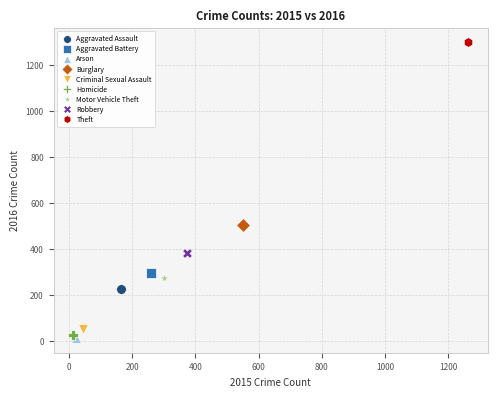

What are all the series names shown in the legend?

Aggravated Assault, Aggravated Battery, Arson, Burglary, Criminal Sexual Assault, Homicide, Motor Vehicle Theft, Robbery, Theft